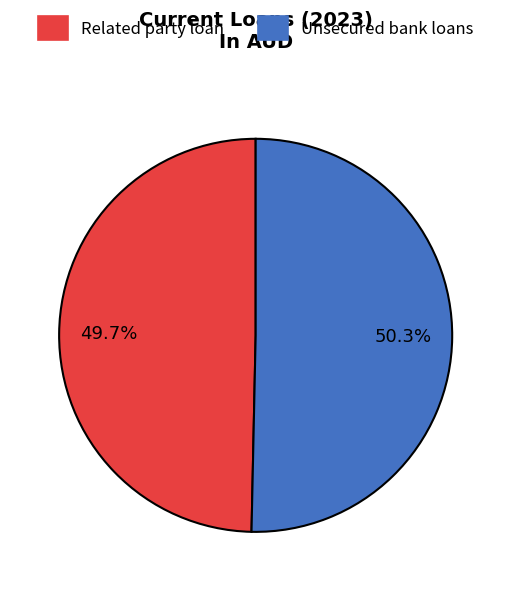

Count the number of slices in the pie.

2